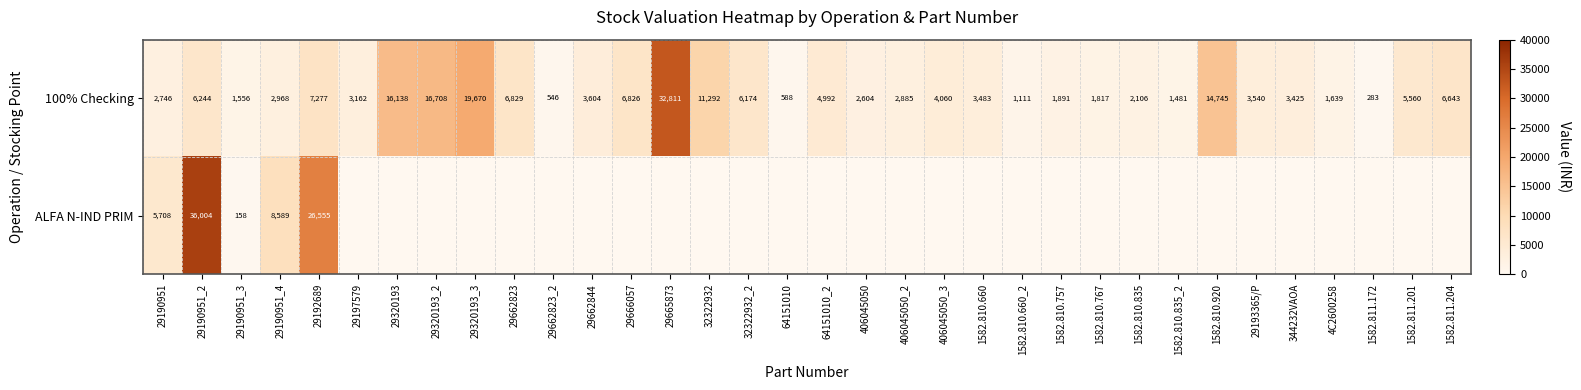

At 29190951_3, list the series in order from largest to smallest.

100% Checking, ALFA N-IND PRIM